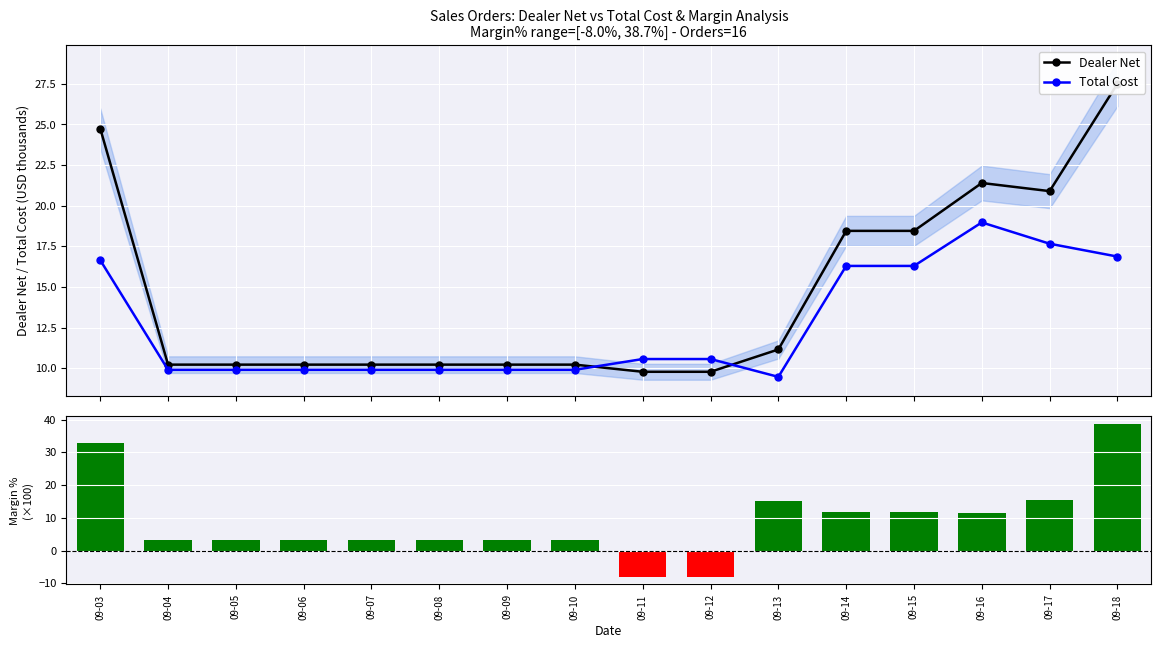

At how many categories does at least one series exceed 10?

16